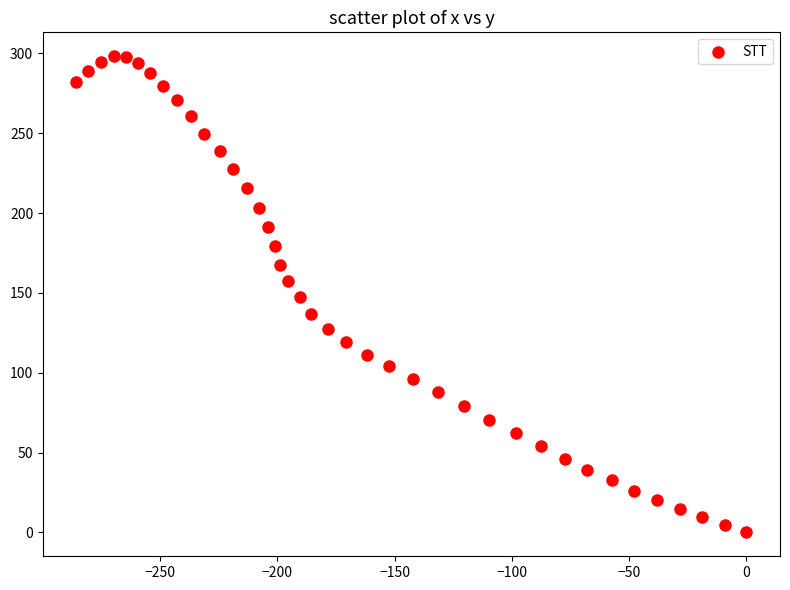

What is the range of Y values (max minus min)?

298.3